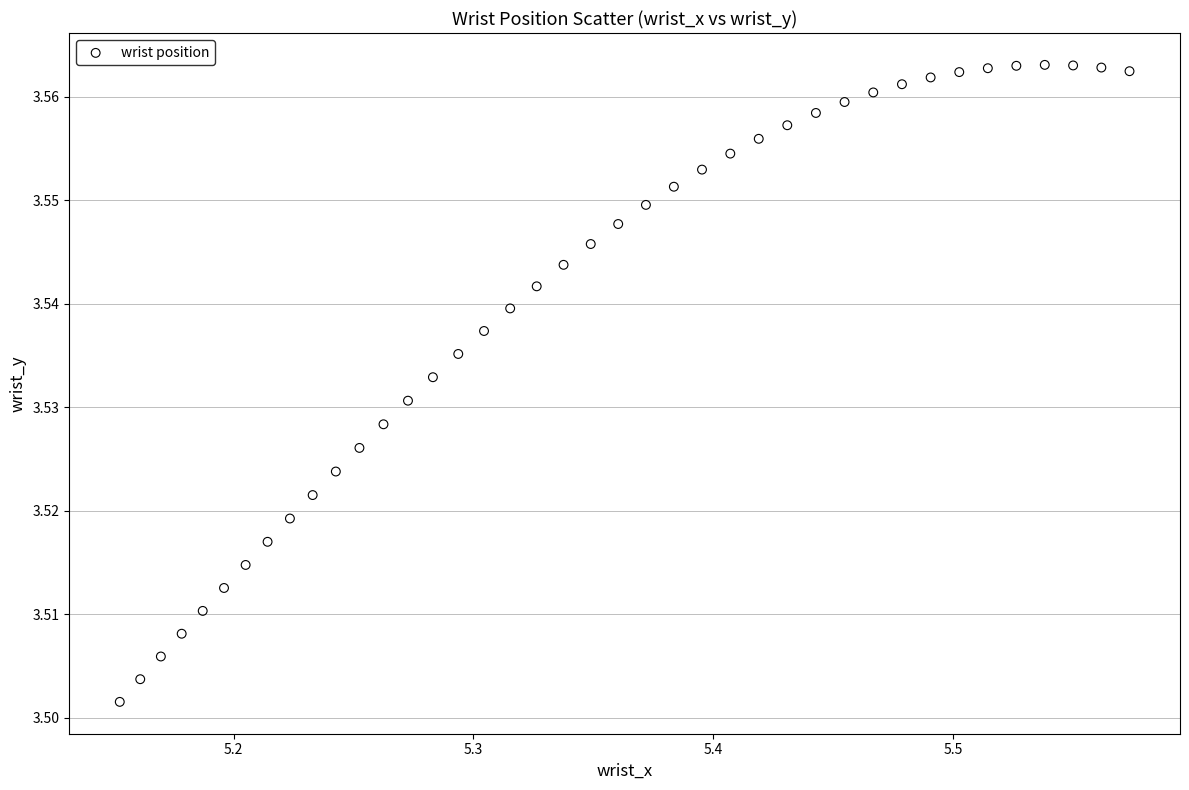

What is the range of X values (max minus min)?

0.4